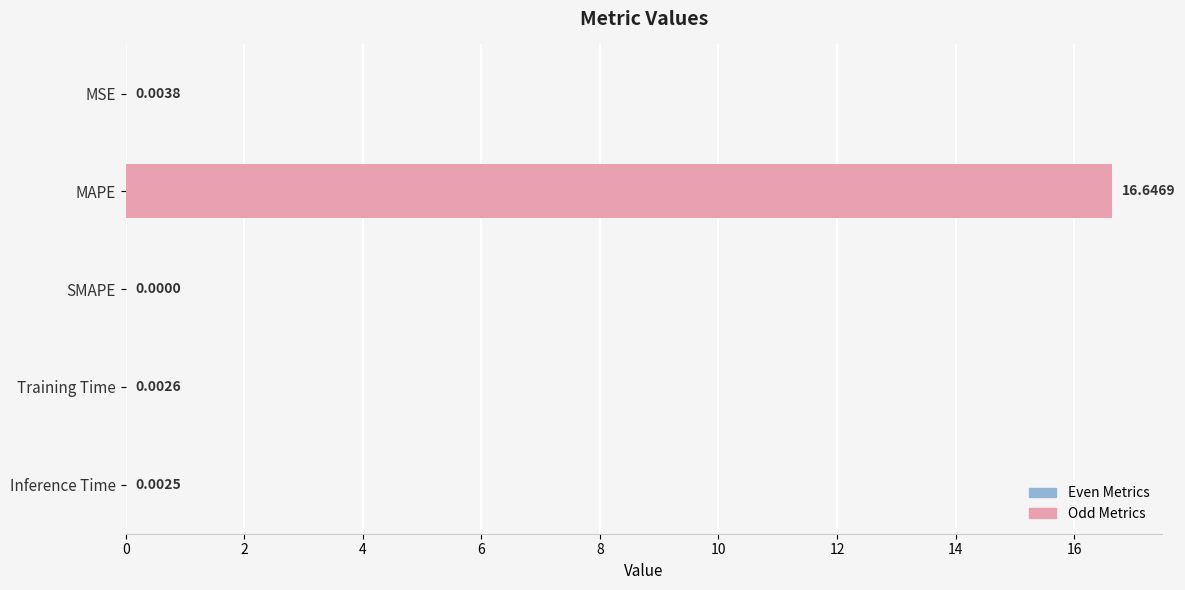

Between MAPE and Training Time, which is larger?

MAPE